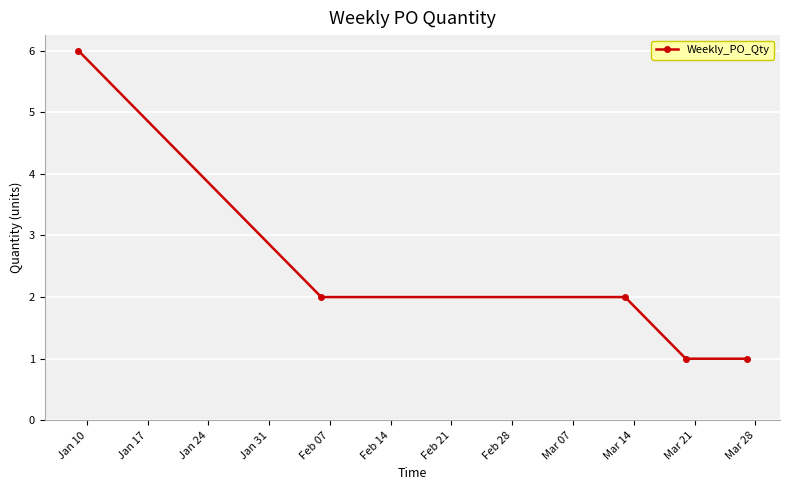

What is the greatest value displayed?

6